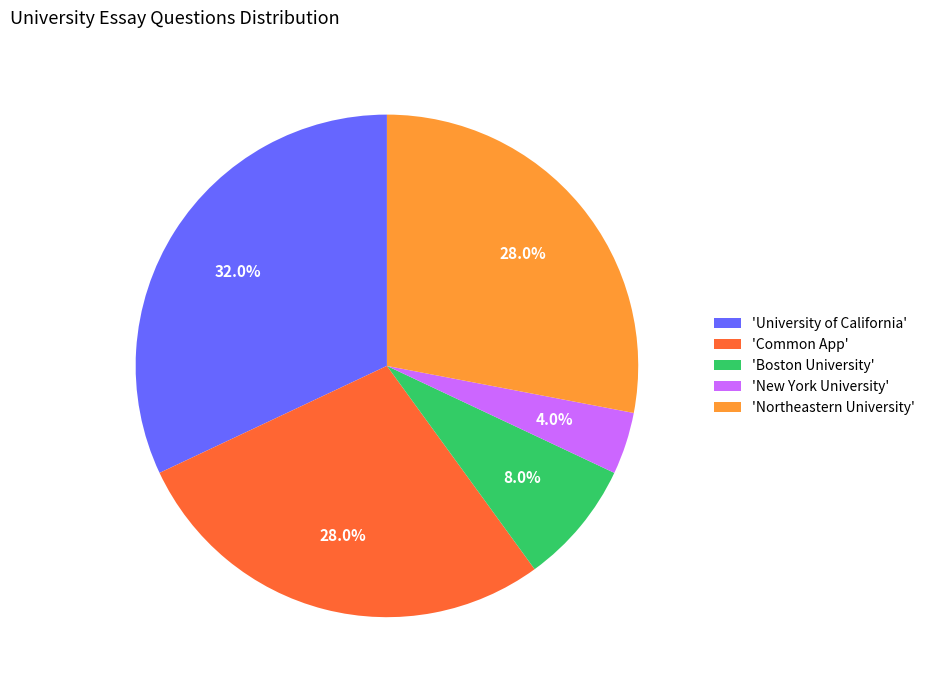

What is the ratio of the value at 'Northeastern University' to the value at 'New York University'?

7.0